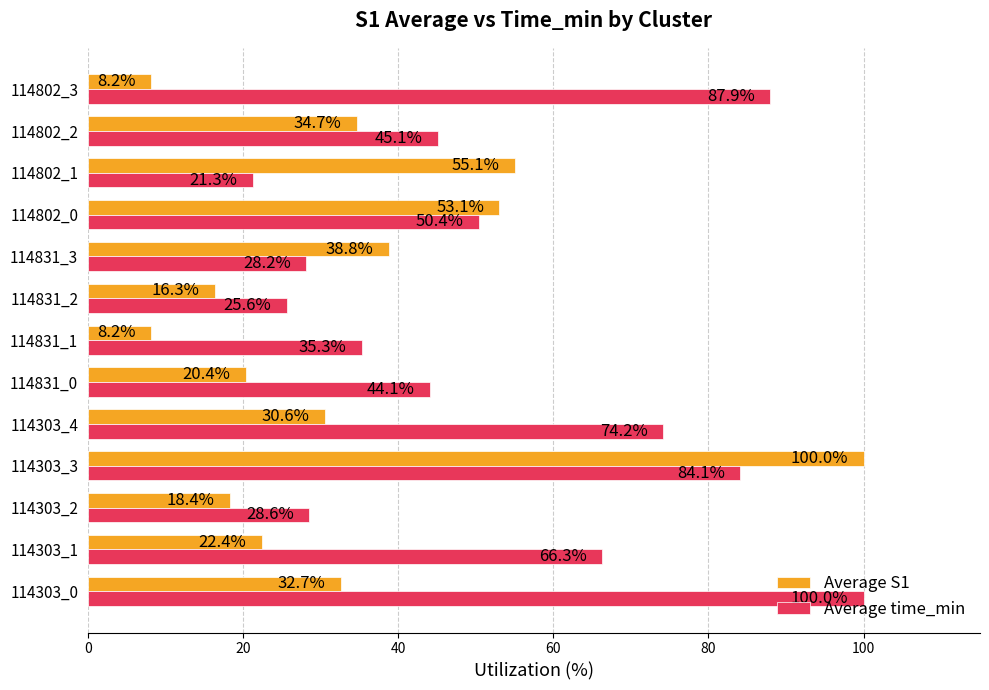

Between 114303_0 and 114802_0, which series saw the biggest shift?

Average time_min